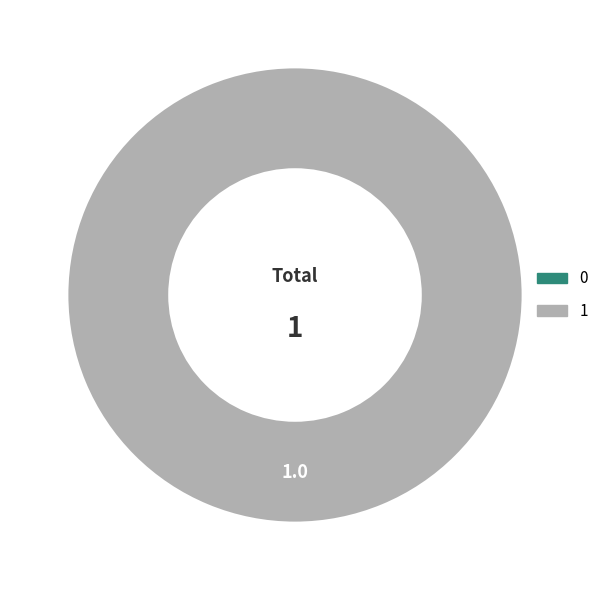

To the nearest percent, what is the average slice percentage?

50%